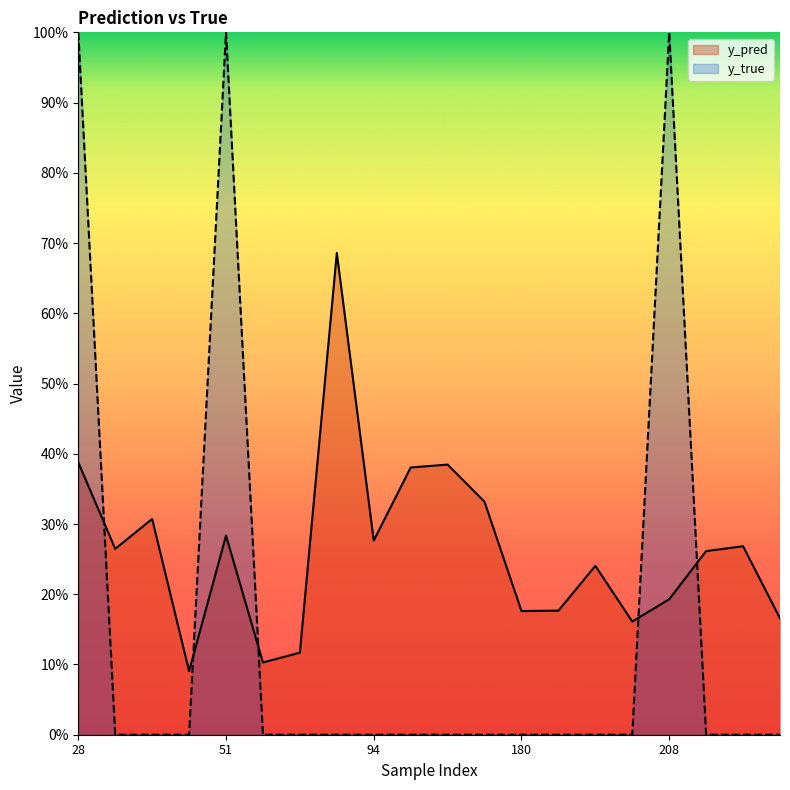

Which series has the largest total across all categories?

y_pred